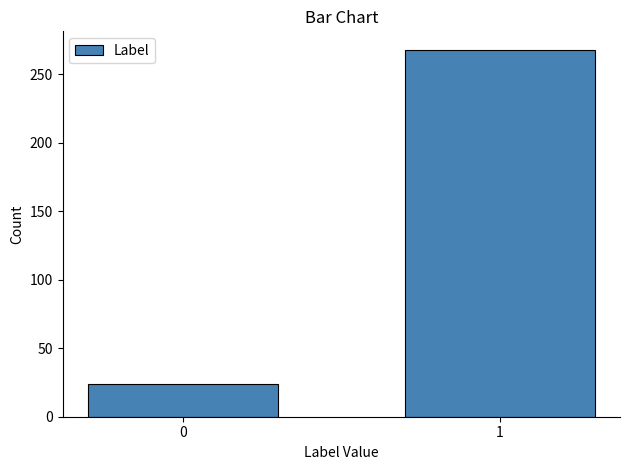

Reading left to right, list all the values displayed in this chart.

24	268